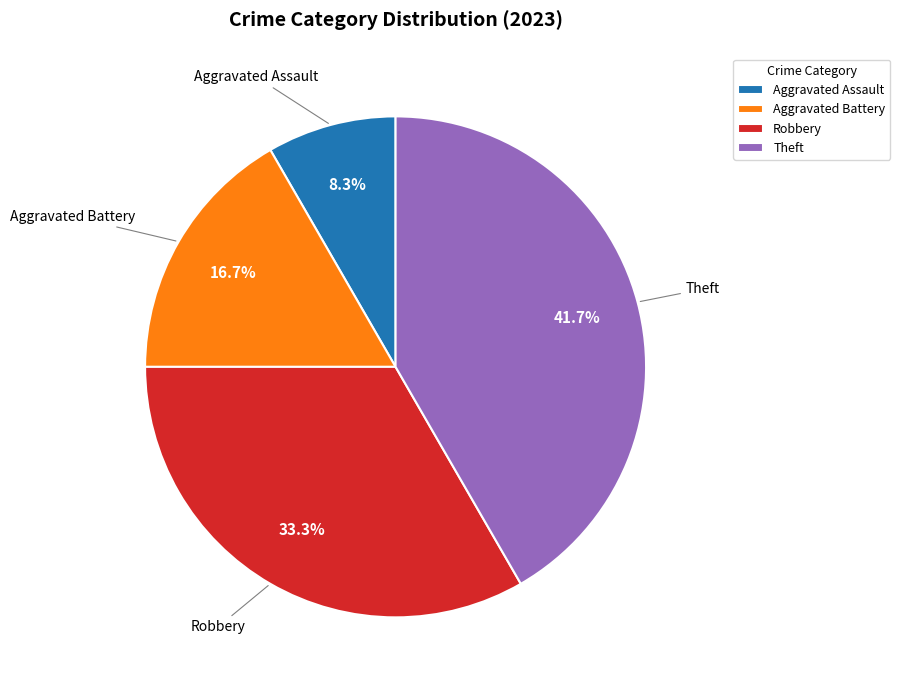

How many slices are in this pie chart?

4